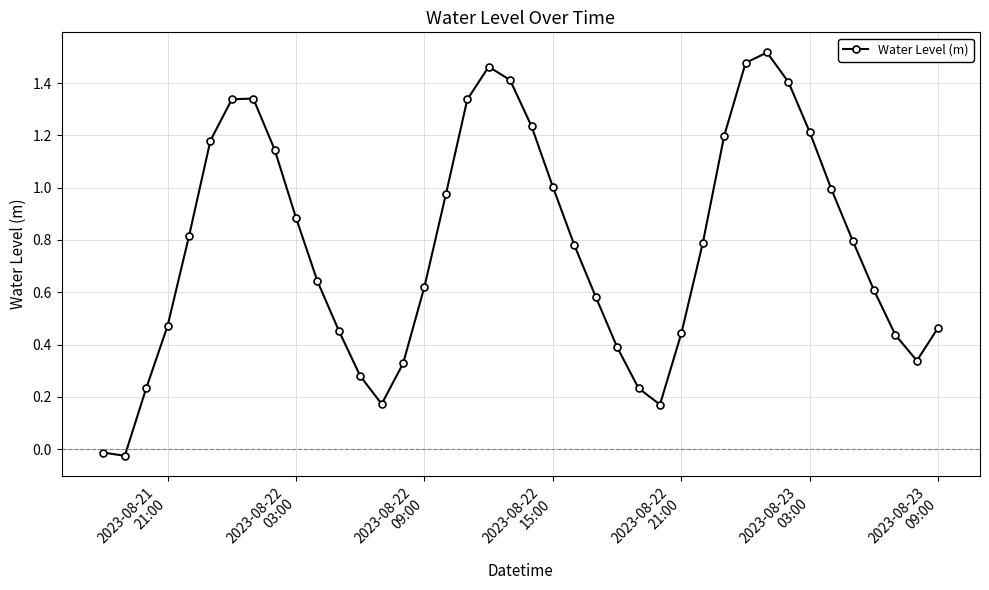

Does the chart display data point markers on the line(s)?

Yes